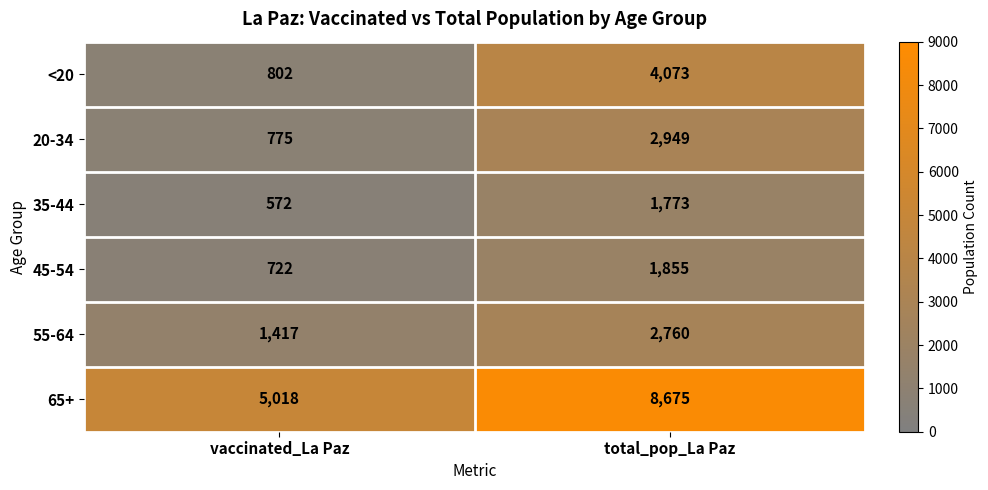

Between vaccinated_La Paz and total_pop_La Paz, which series saw the biggest shift?

65+